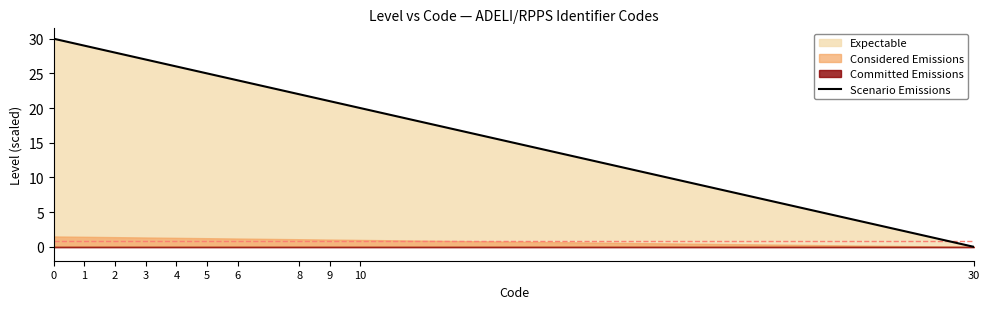

What is the change in value from 1 to 10?

-9